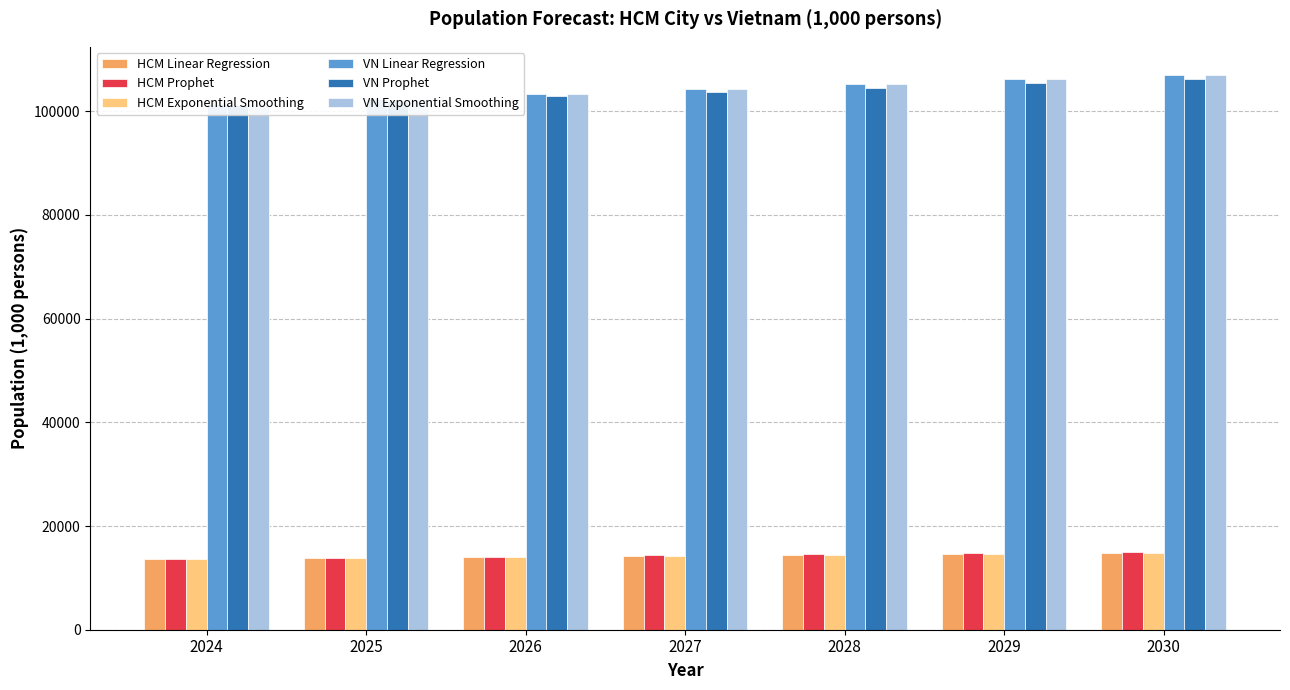

Is the value of VN Exponential Smoothing at 2025 greater than the value of HCM Prophet at 2025?

Yes